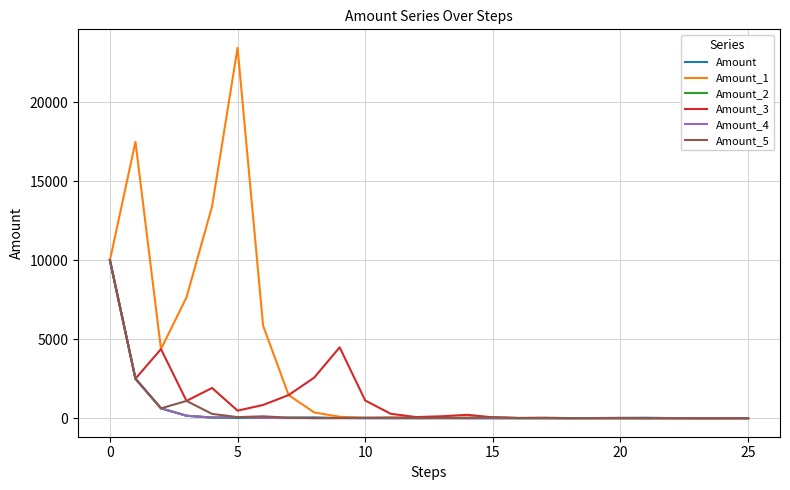

Which series has the largest total across all categories?

Amount_1